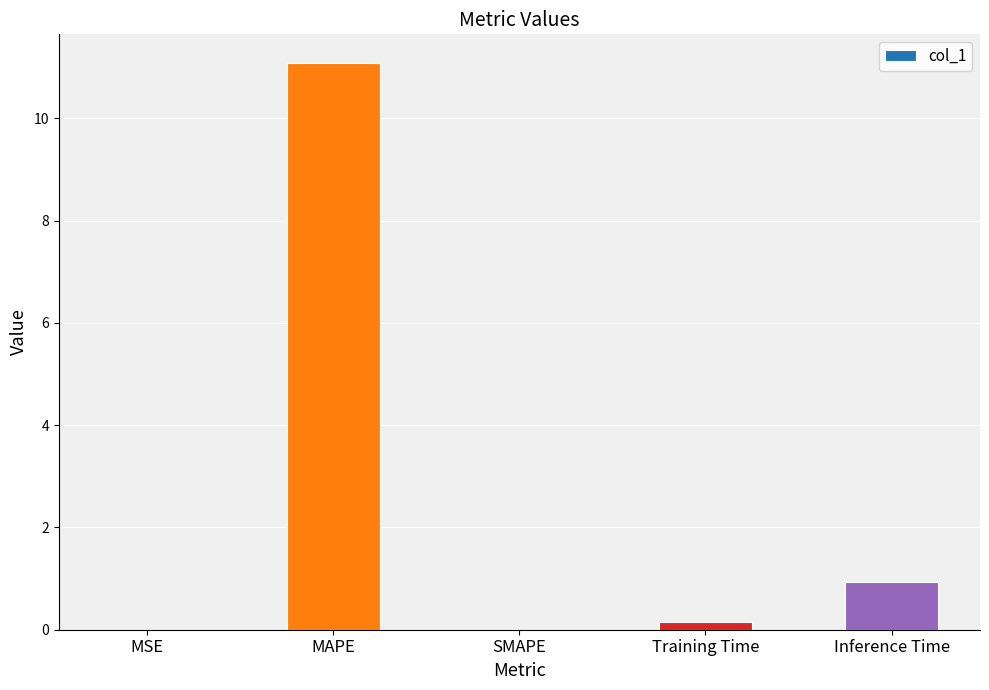

What is the maximum value shown in the chart?

11.1